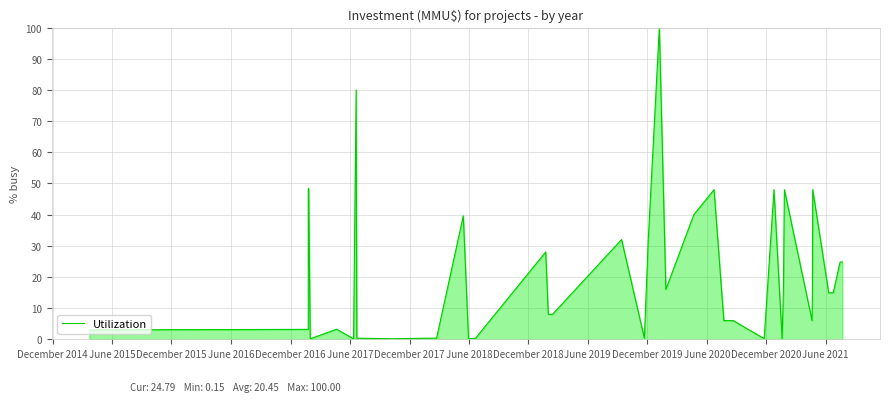

How many values exceed 14?

20